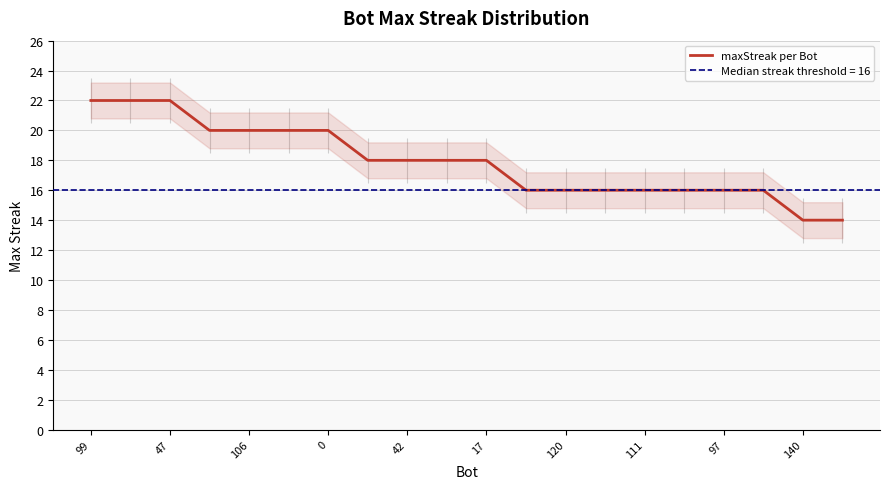

Reading left to right, list all the values displayed in this chart.

22	22	22	20	20	20	20	18	18	18	18	16	16	16	16	16	16	16	14	14